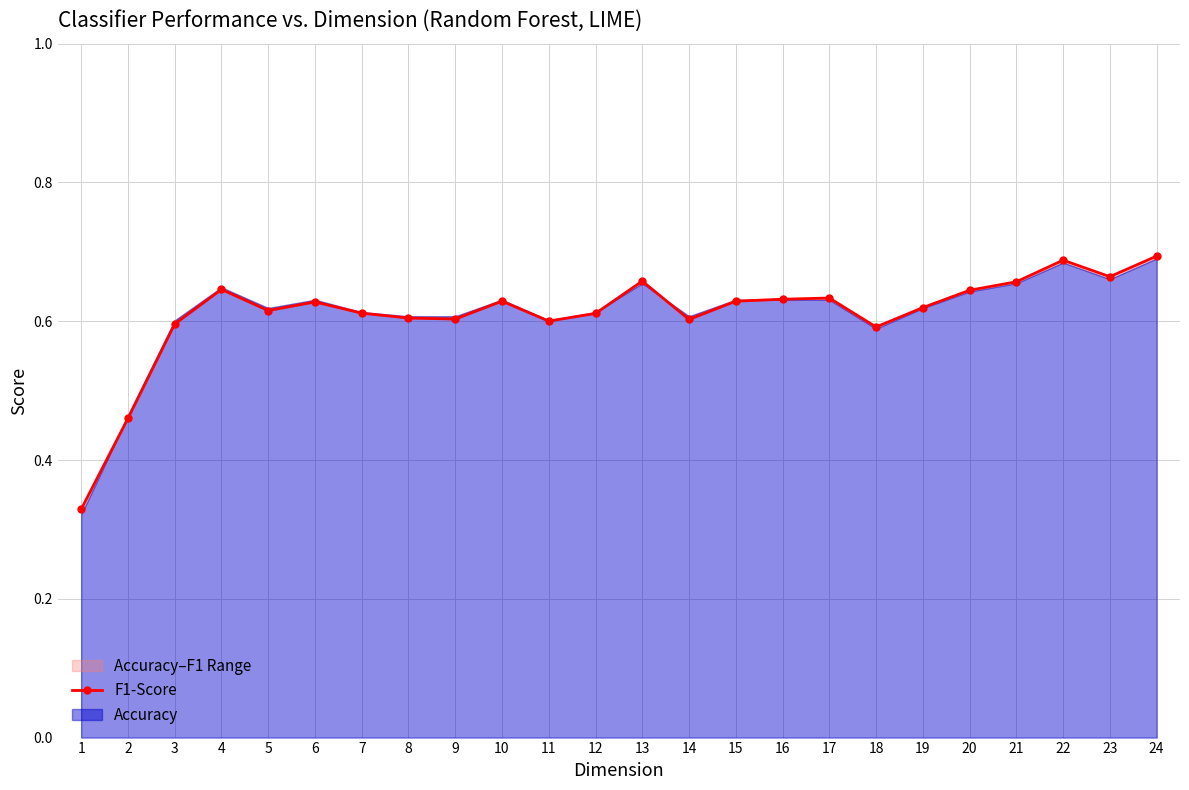

True or false: the data shows 0.6 at 10.

True